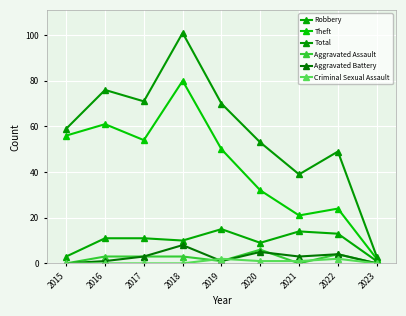

What is the greatest value displayed?

101